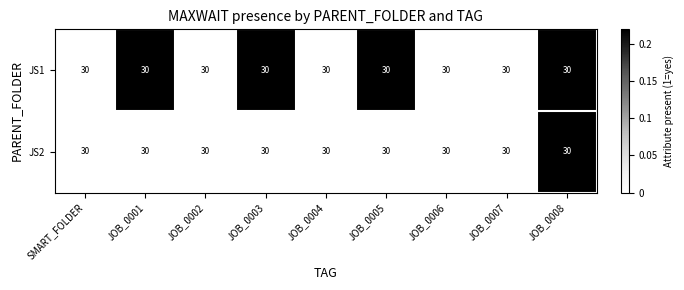

The value of JS1 at JOB_0003 is 1. True or false?

True